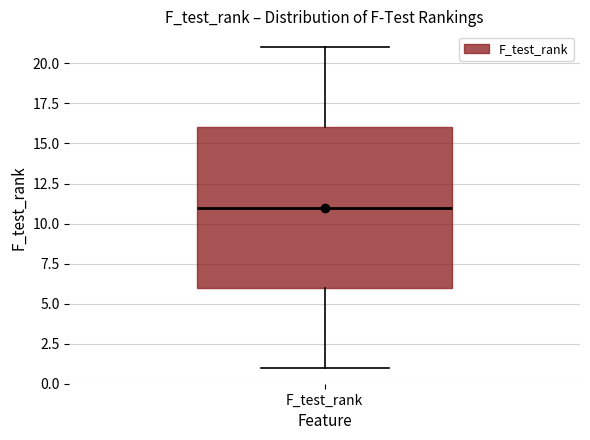

Where does the lower whisker of the box for F_test_rank end on the y-axis? The values are not printed on the chart, so give them approximately, as read against the axis.

1